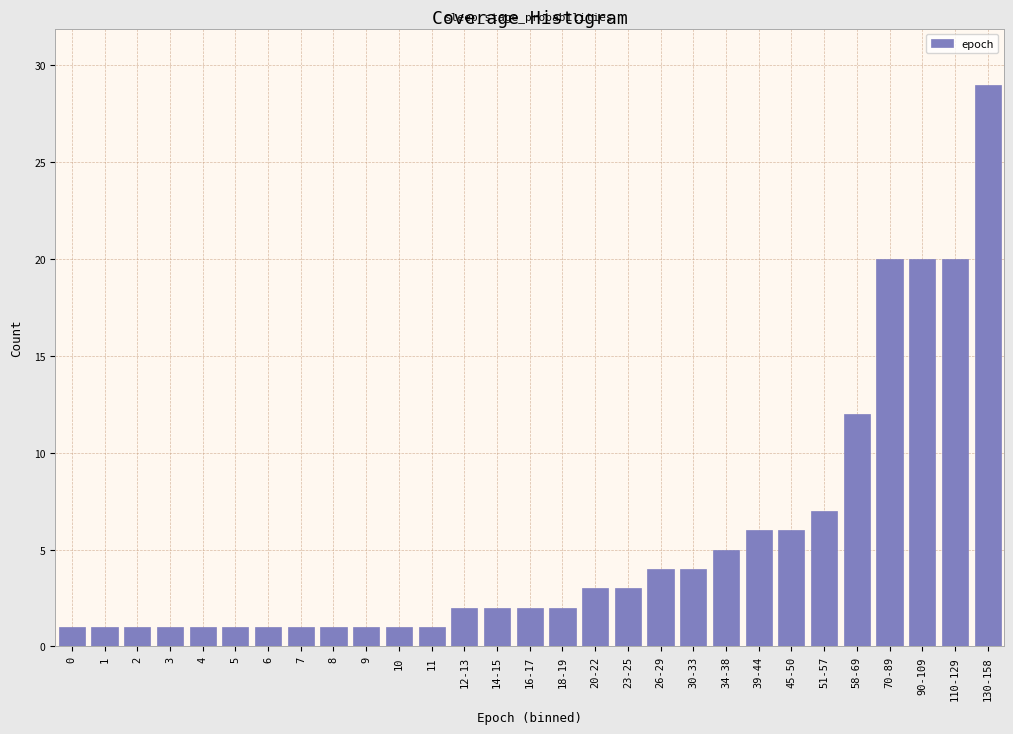

Reading left to right, extract all data points from this chart.

1	1	1	1	1	1	1	1	1	1	1	1	2	2	2	2	3	3	4	4	5	6	6	7	12	20	20	20	29